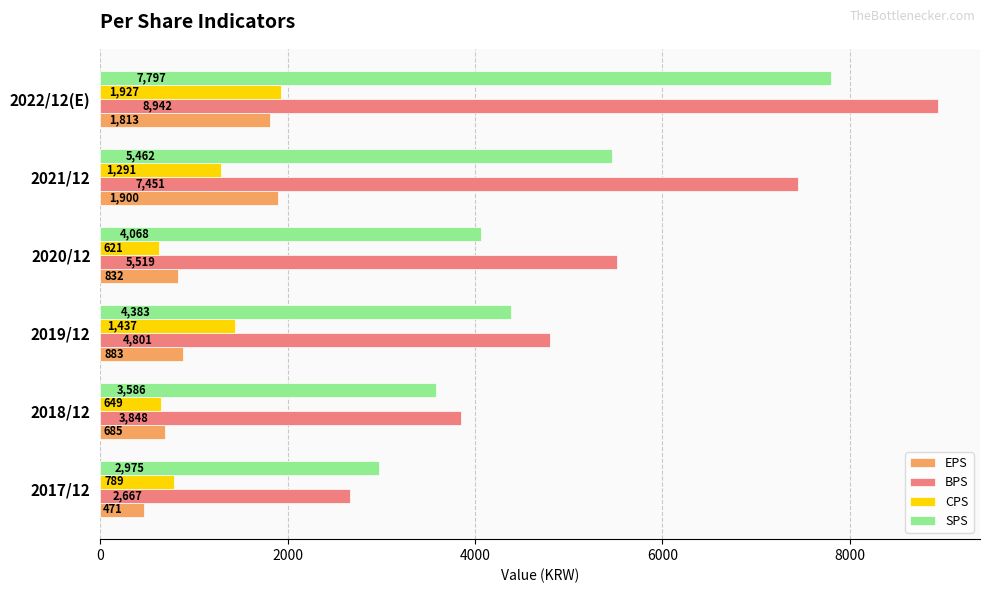

Rank the categories by BPS value from lowest to highest.

2017/12, 2018/12, 2019/12, 2020/12, 2021/12, 2022/12(E)